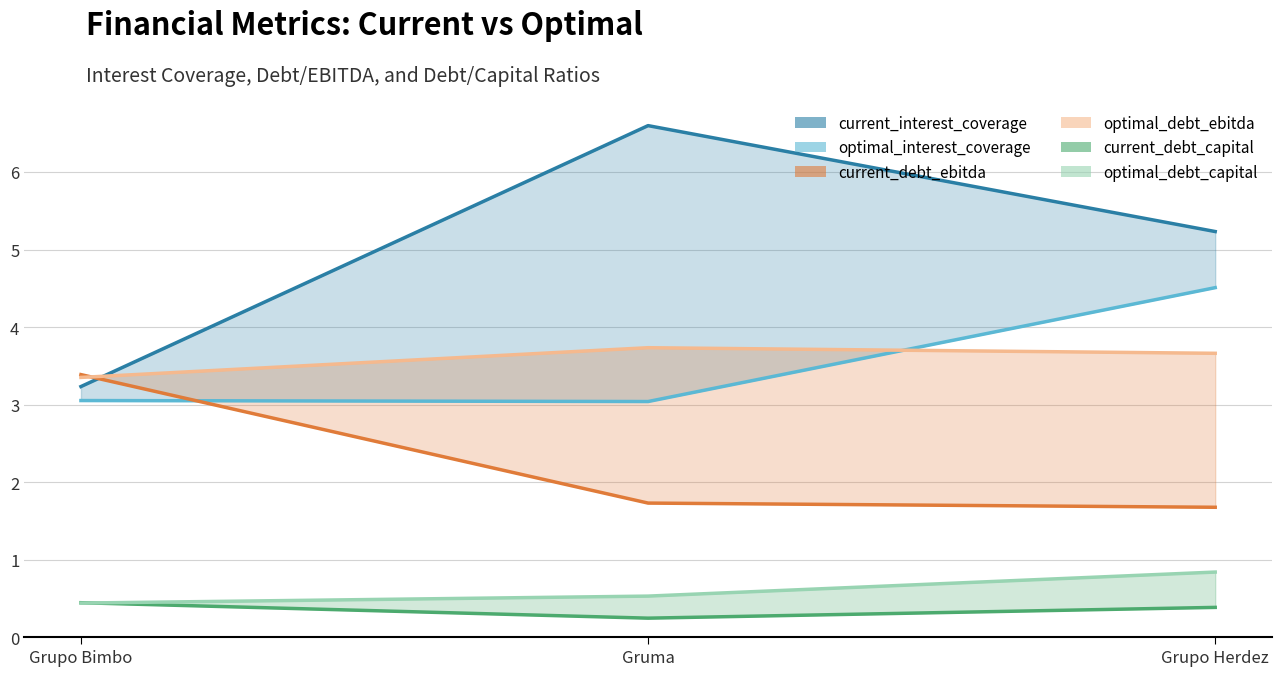

What is the value of the optimal_debt_capital point at the 3rd from the left?

0.8